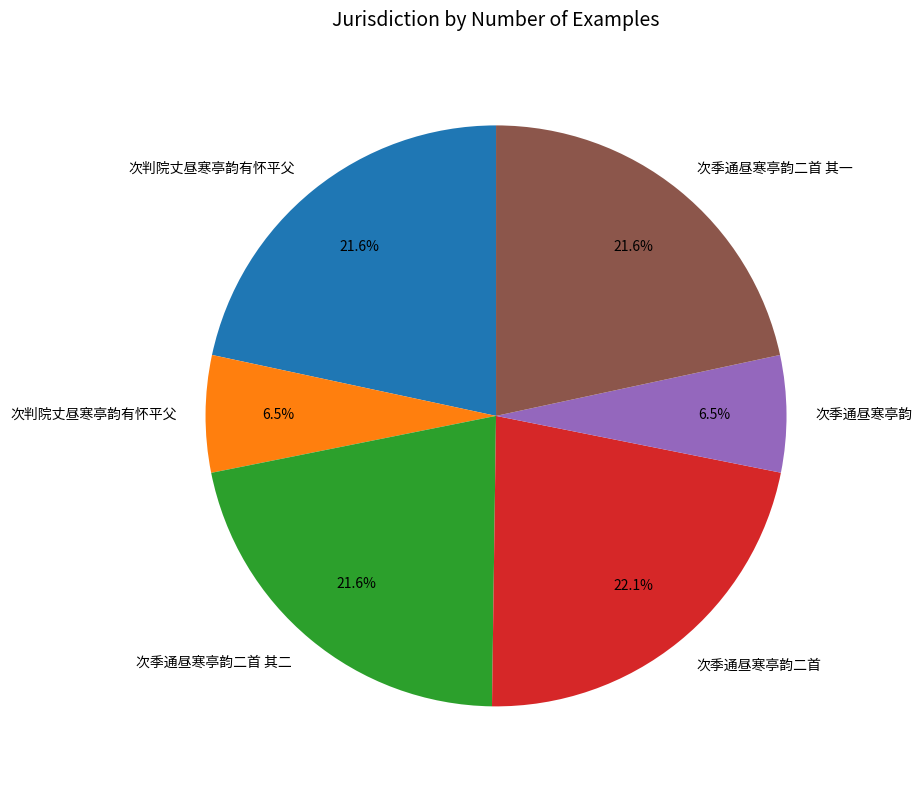

Is there any slice that represents more than half of the pie?

No